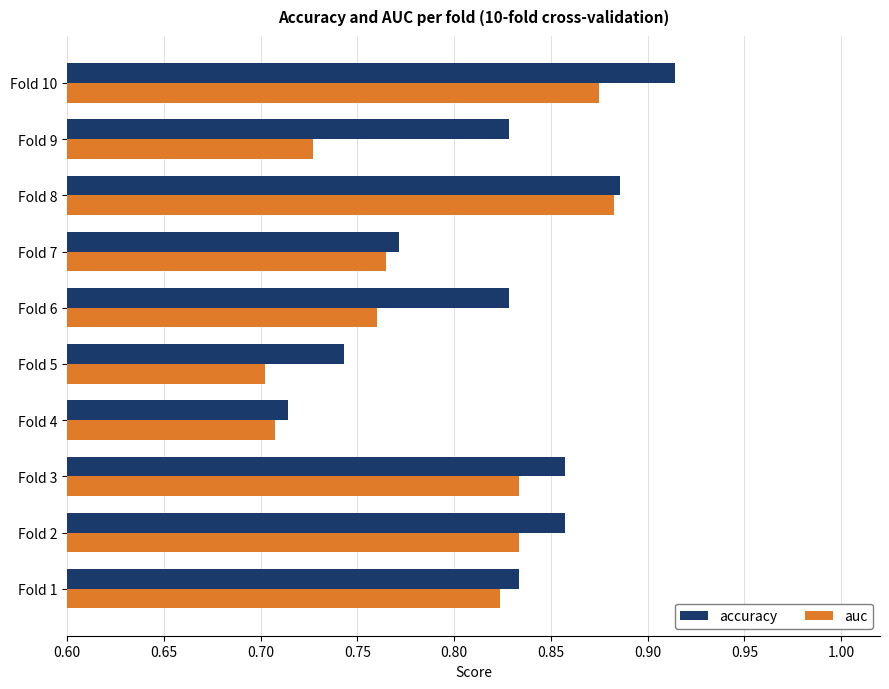

Which series has the largest range (max minus min)?

accuracy